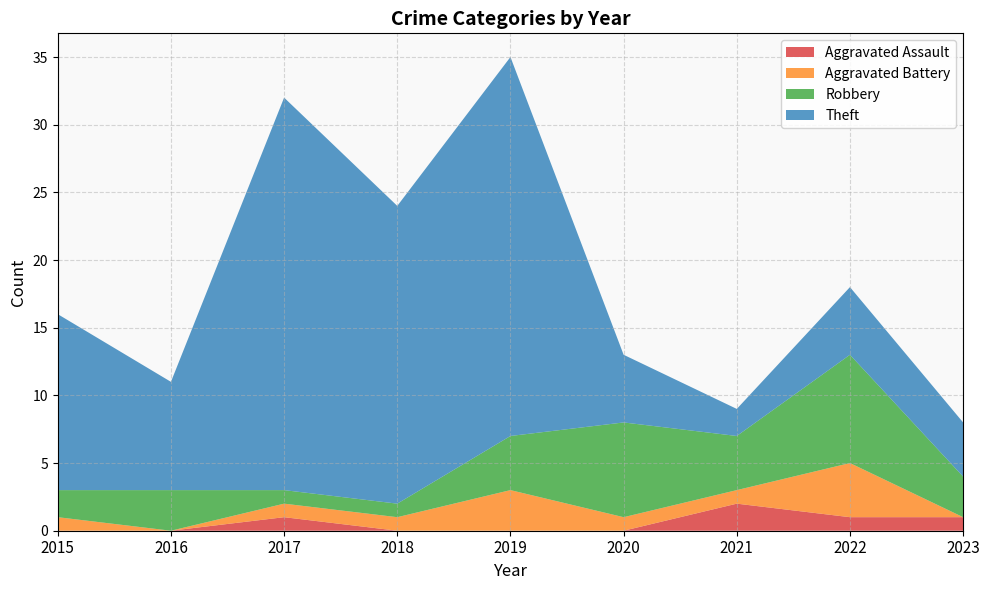

Reading left to right, what are all the values shown in this chart?

Aggravated Assault: 0	0	1	0	0	0	2	1	1
Aggravated Battery: 1	0	1	1	3	1	1	4	0
Robbery: 2	3	1	1	4	7	4	8	3
Theft: 13	8	29	22	28	5	2	5	4